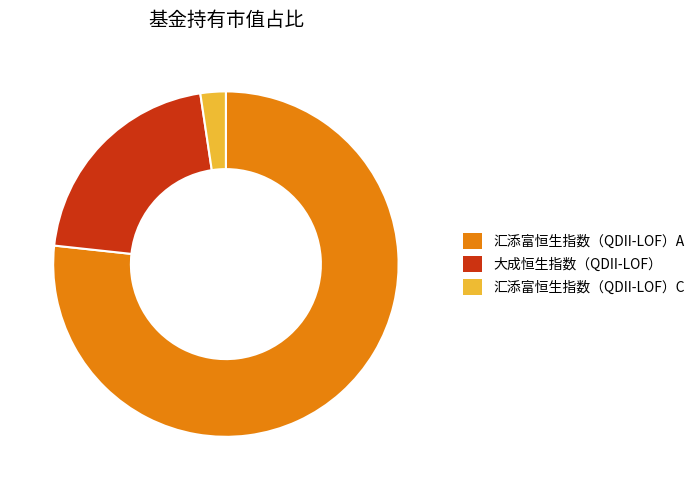

Rank the categories by value from highest to lowest.

汇添富恒生指数（QDII-LOF）A, 大成恒生指数（QDII-LOF）, 汇添富恒生指数（QDII-LOF）C